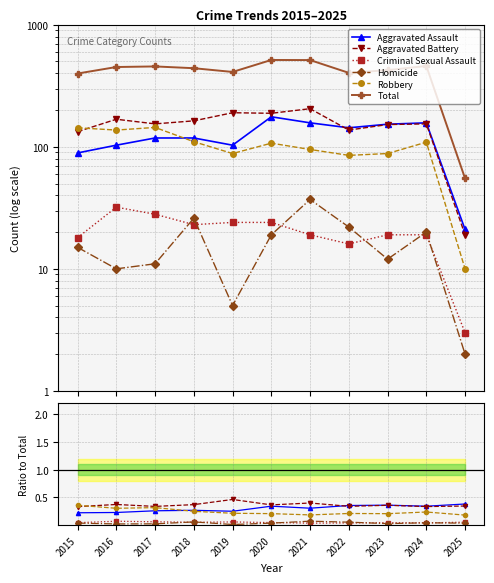

At how many categories does at least one series exceed 499?

2